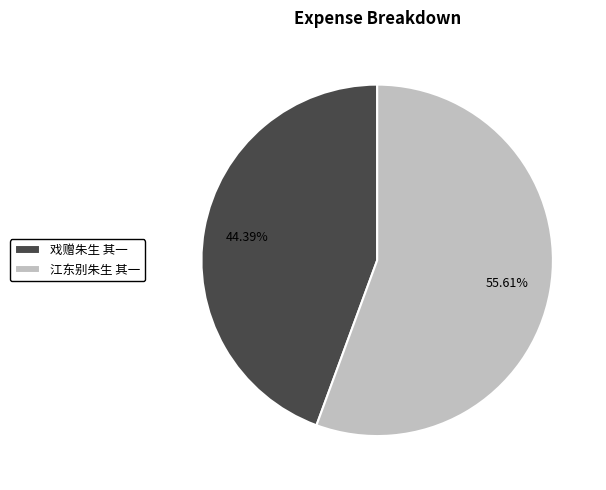

Count the number of slices in the pie.

2